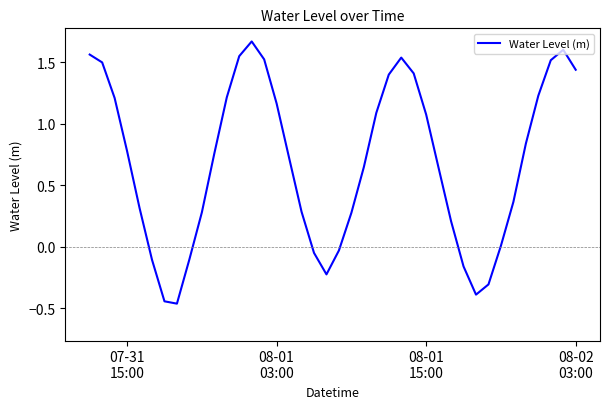

Does the chart have visible grid lines?

No